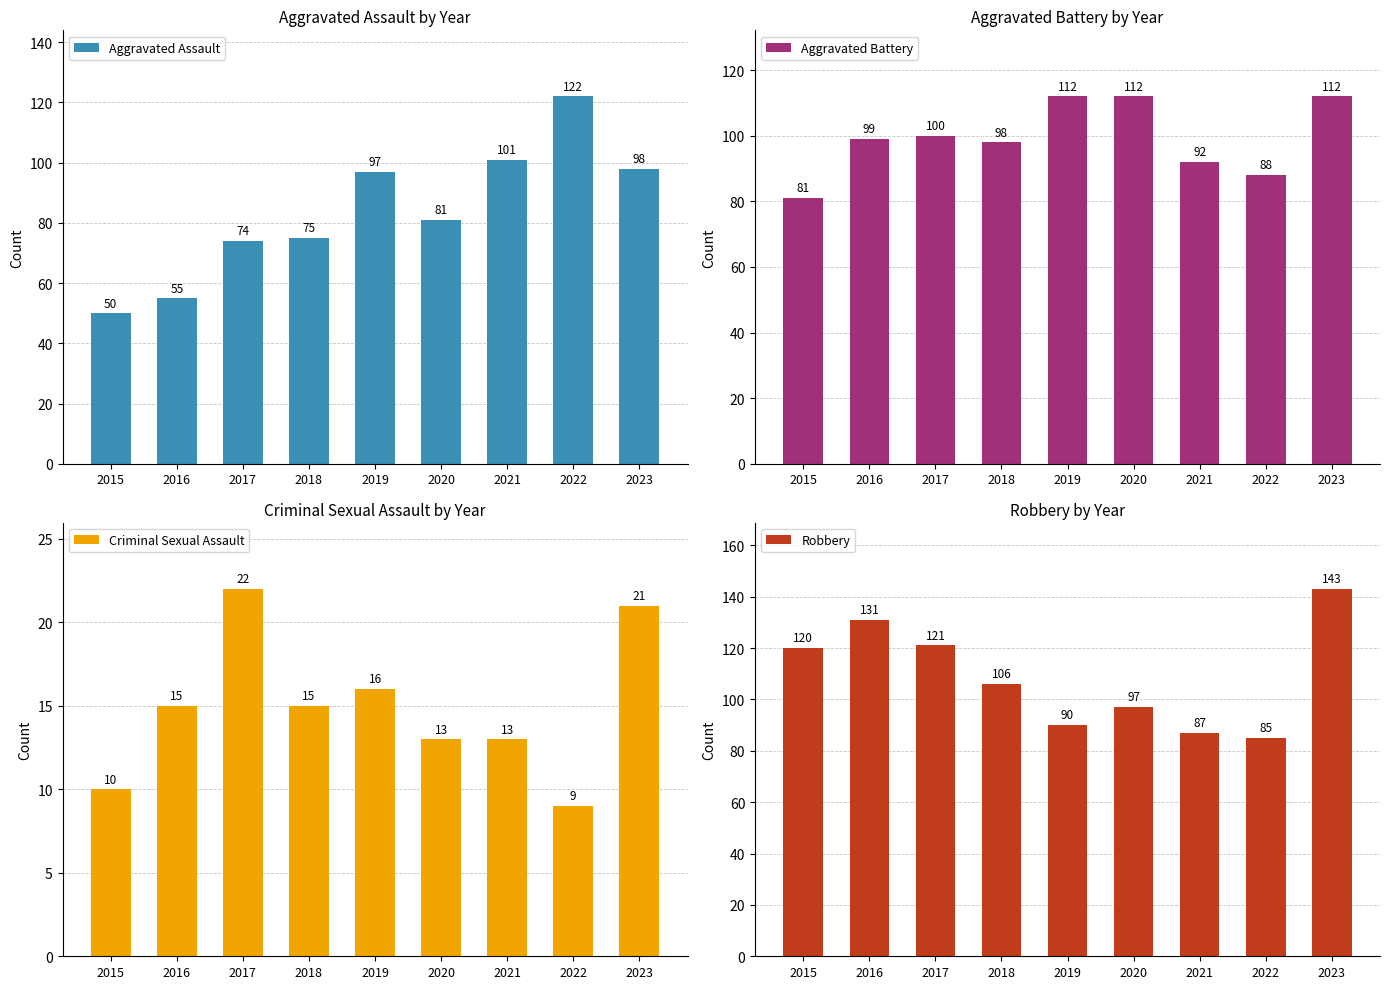

Reading left to right, transcribe all the data shown in this chart.

Aggravated Assault: 50	55	74	75	97	81	101	122	98
Aggravated Battery: 81	99	100	98	112	112	92	88	112
Criminal Sexual Assault: 10	15	22	15	16	13	13	9	21
Robbery: 120	131	121	106	90	97	87	85	143